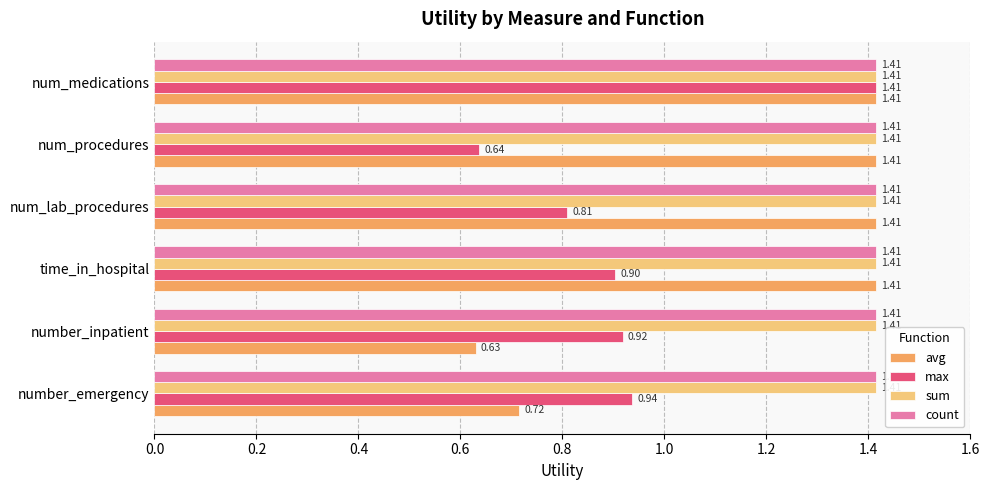

What is the sum of the count values at num_medications and num_lab_procedures?

2.8